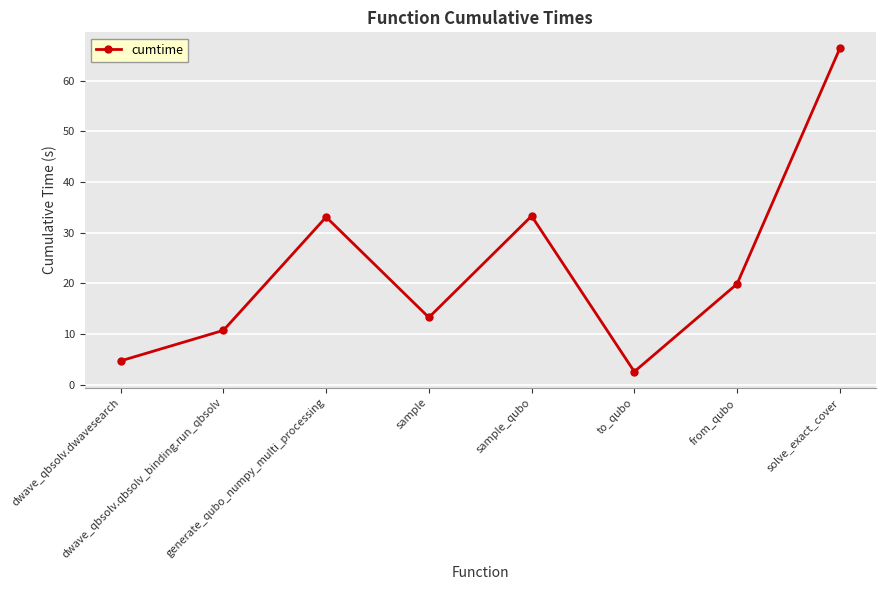

What is the greatest value displayed?

66.4